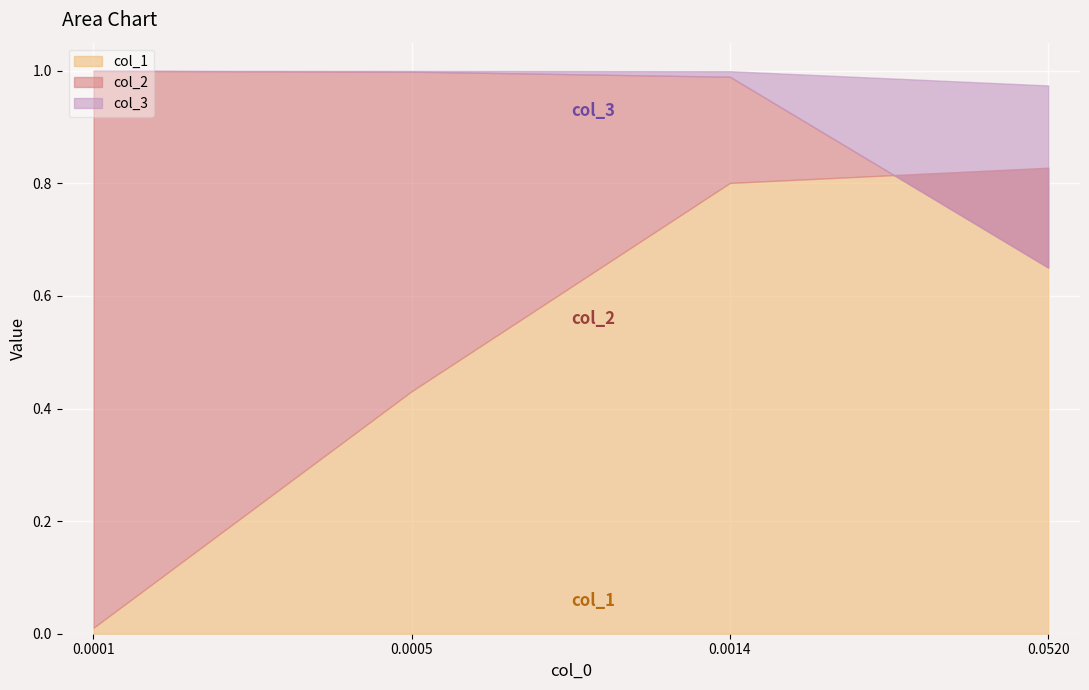

True or false: col_2 has more than 1 points higher than both neighbors.

False